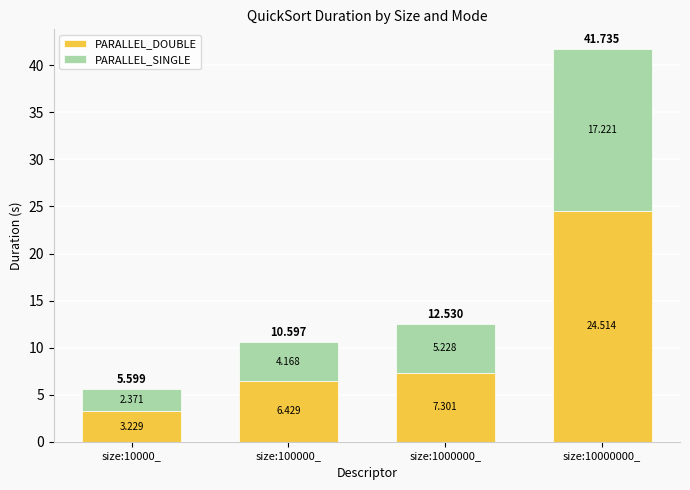

At which category is the sum across all series the highest?

size:10000000_